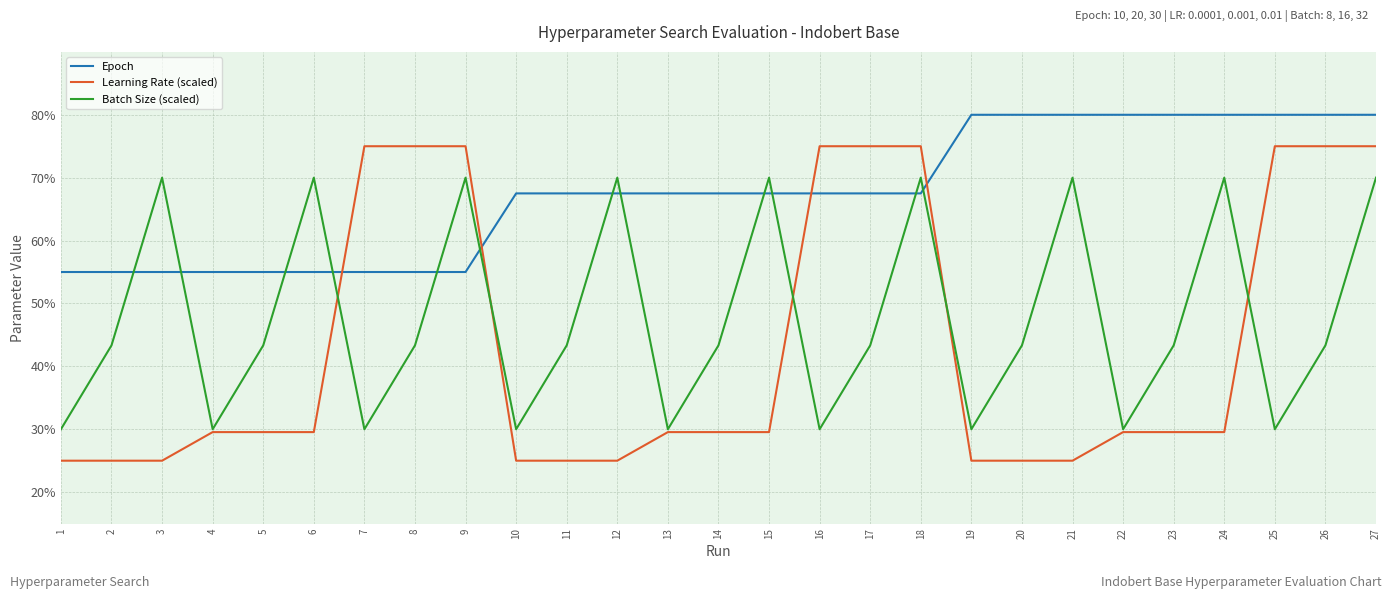

Rank the series by their average value, from highest to lowest.

Epoch, Batch Size (scaled), Learning Rate (scaled)